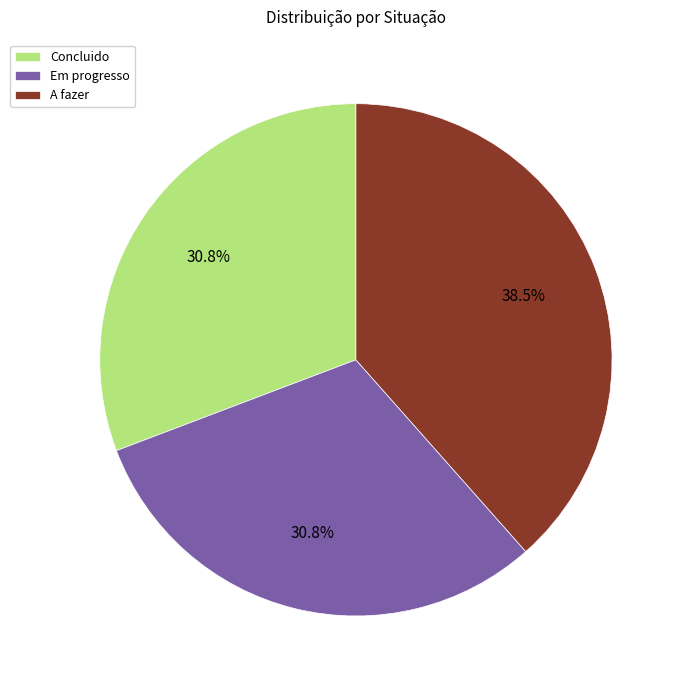

What percentage is NOT represented by A fazer?

61.5%